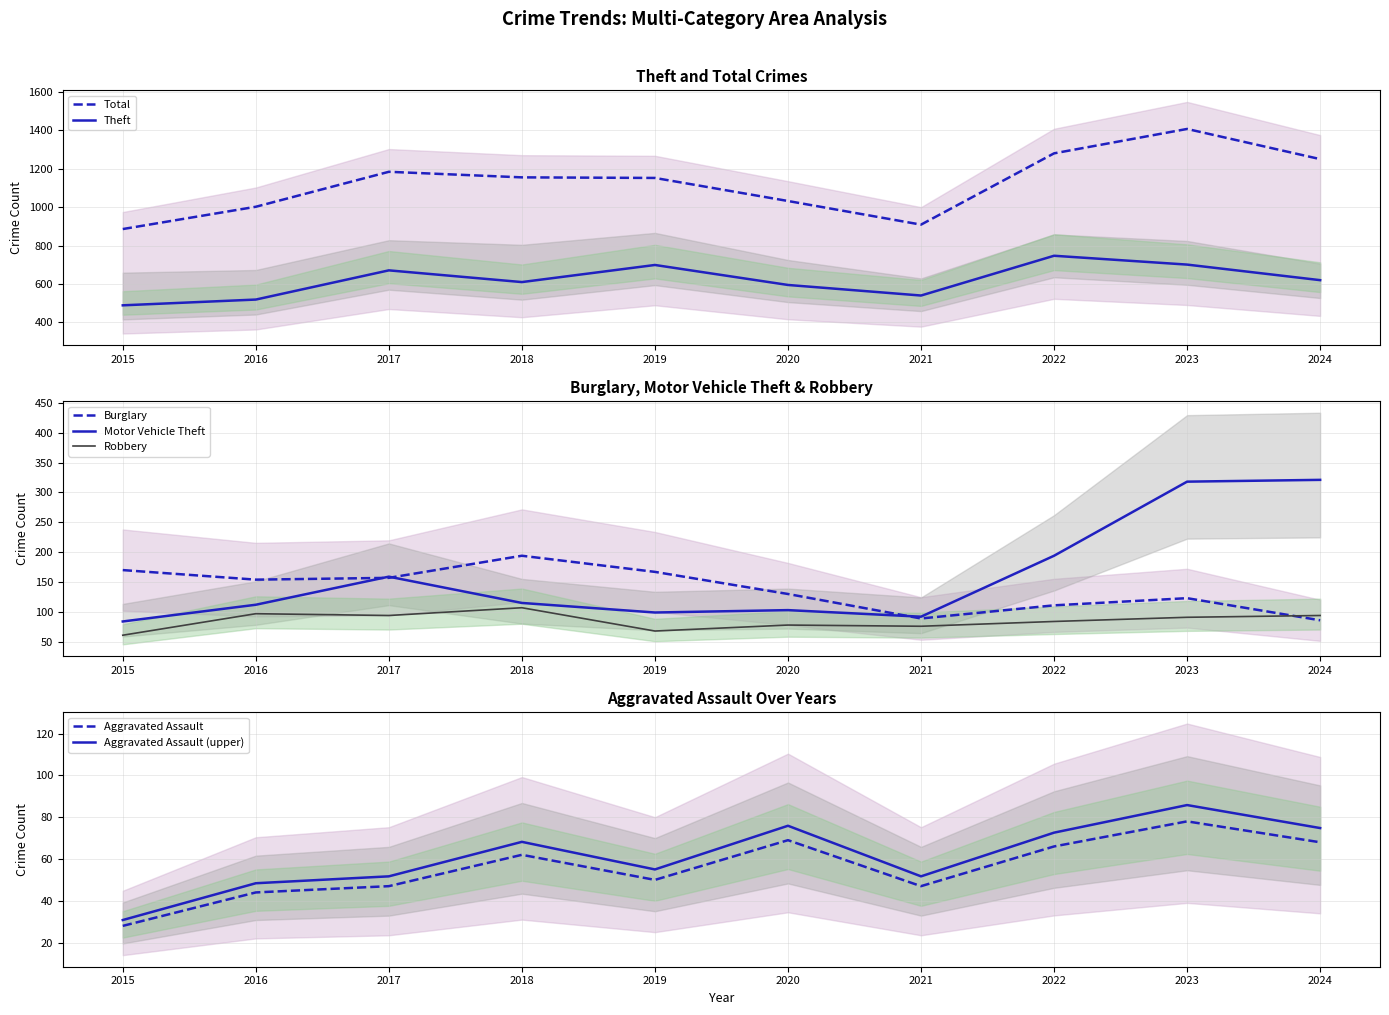

What is the maximum value for Aggravated Assault?

78.0